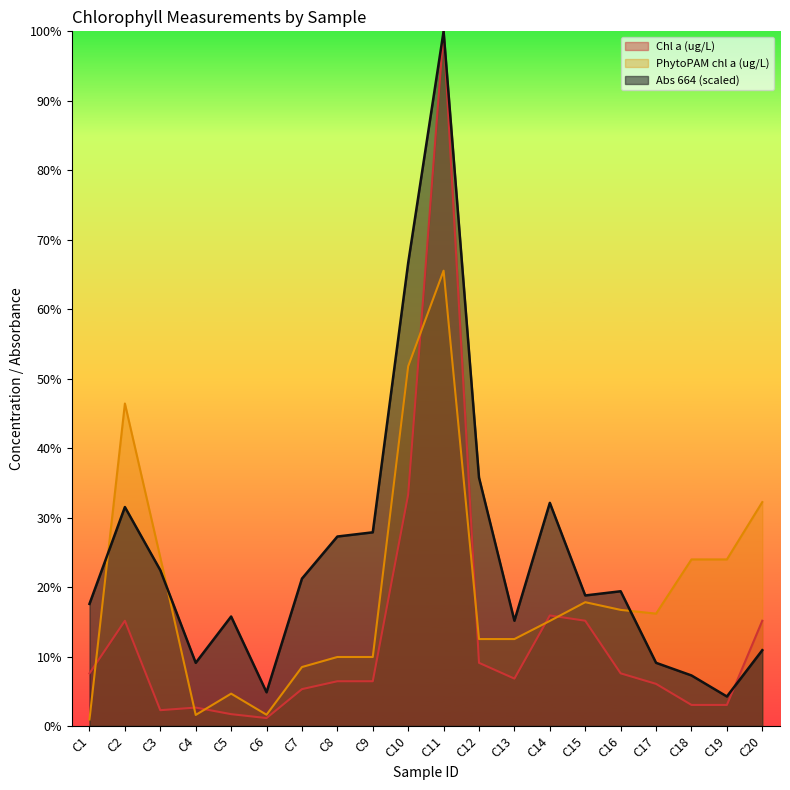

What is the difference between the highest and lowest values at C17?

10.1